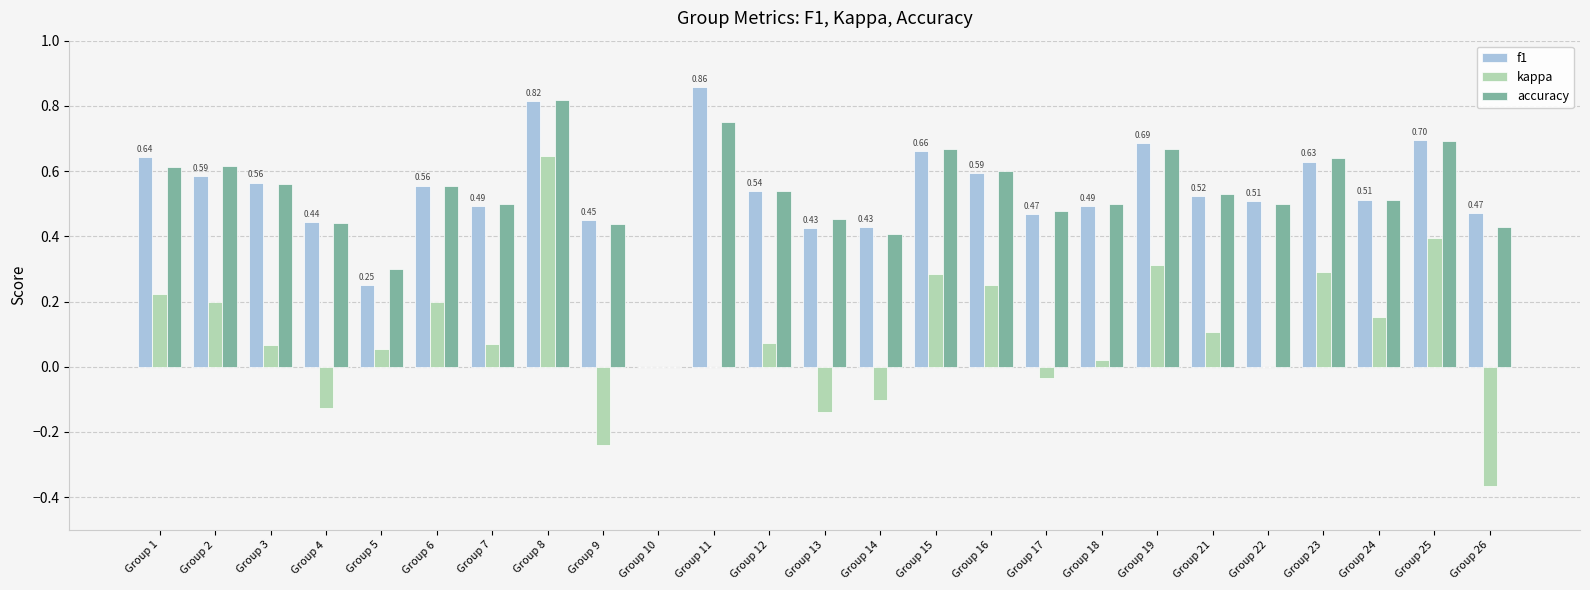

How many categories are shown in the chart?

25